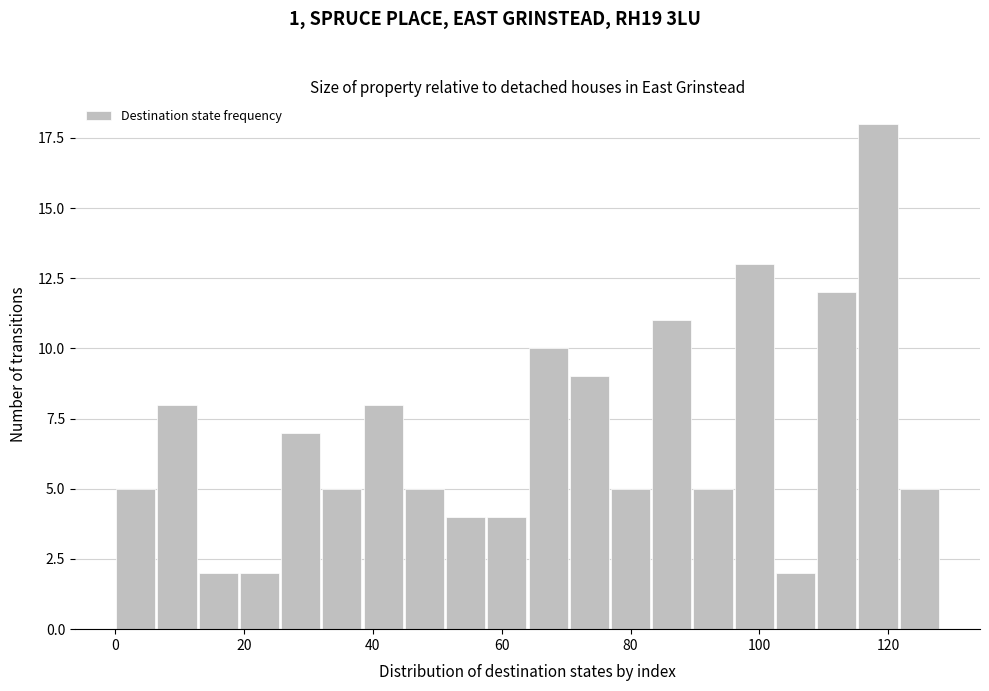

Around what value on the x-axis is the tallest bar? Give the approximate position of its centre, as read against the axis.

118